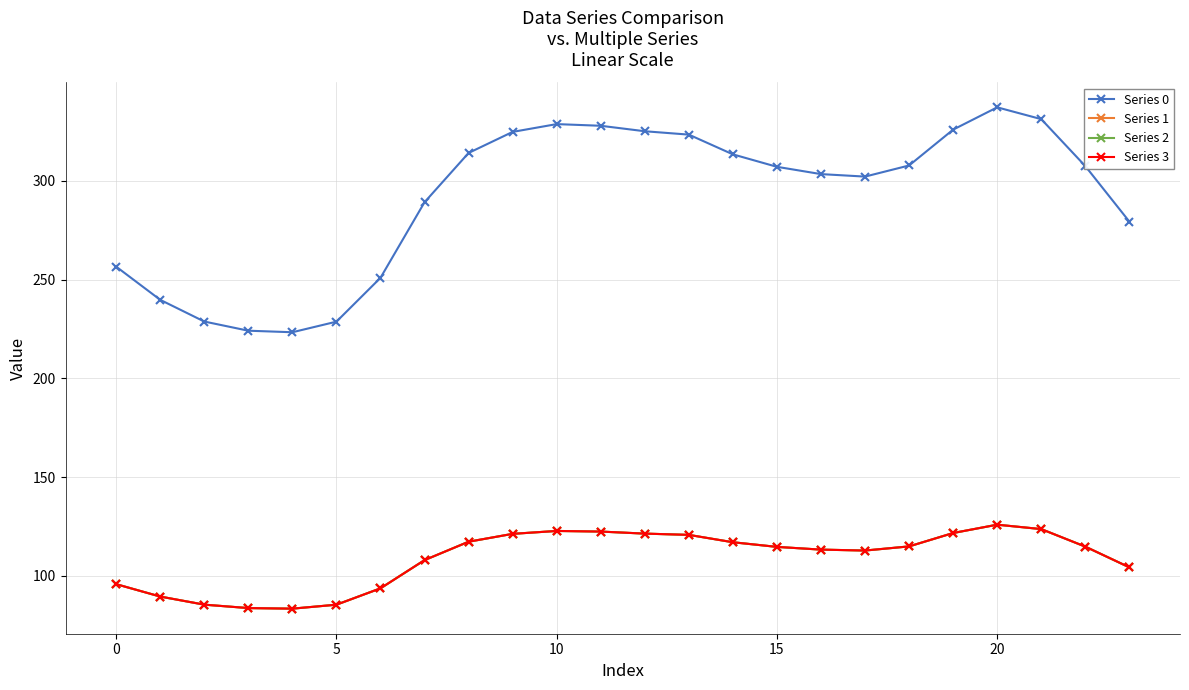

Which series has the largest total across all categories?

Series 0